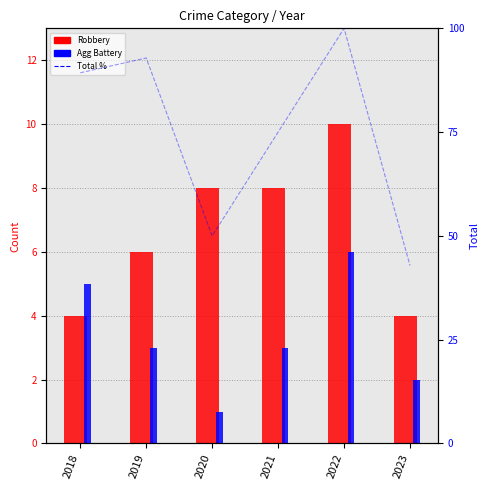

How many groups of bars are there?

6